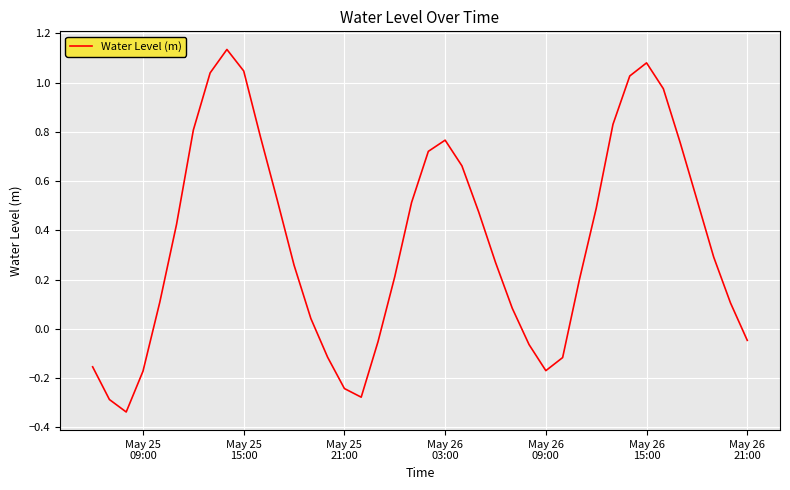

What is the difference between the maximum and minimum values?

1.5